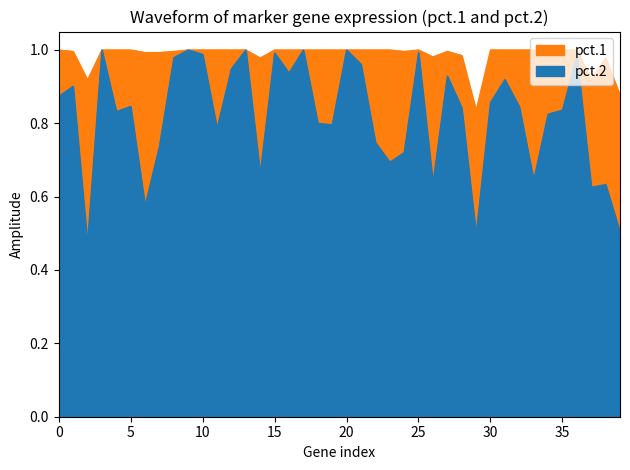

Rank the series by their average value, from lowest to highest.

pct.2, pct.1